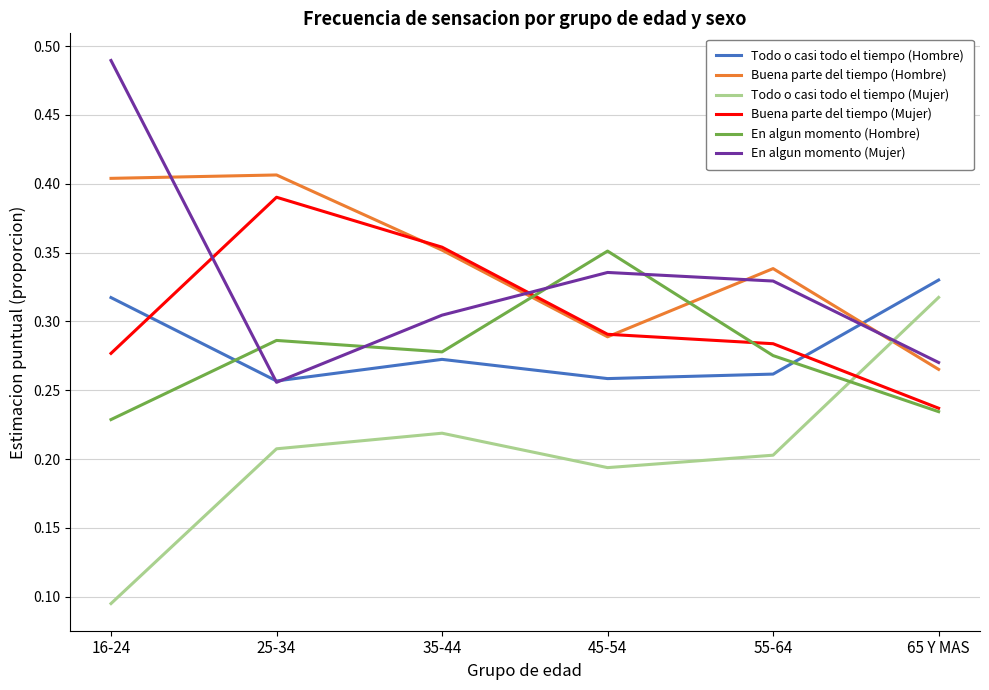

Which category has the lowest value across all series?

16-24